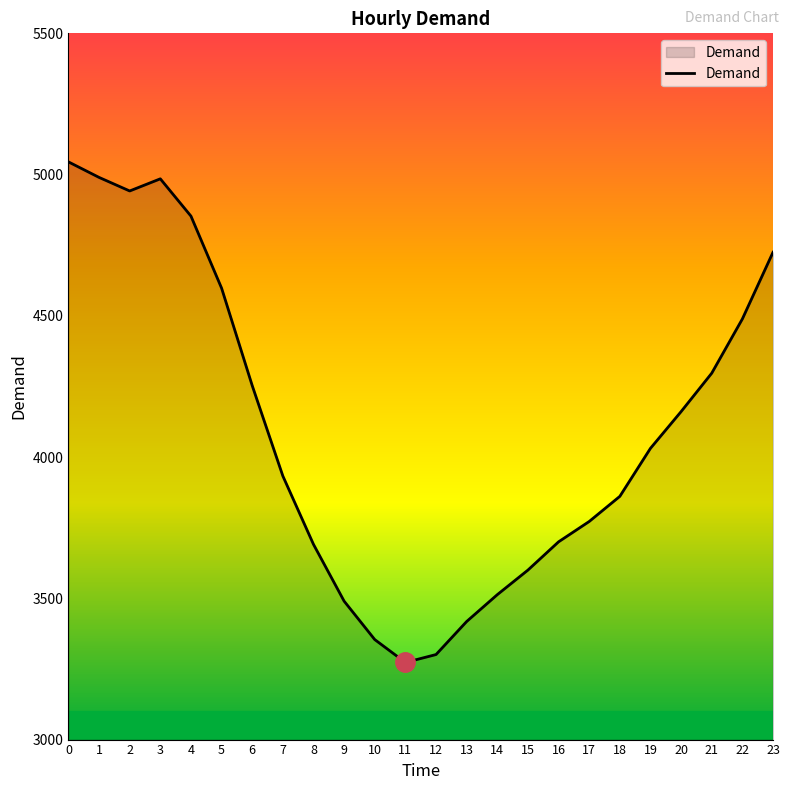

Read the value at 18, to the nearest 10.

3860